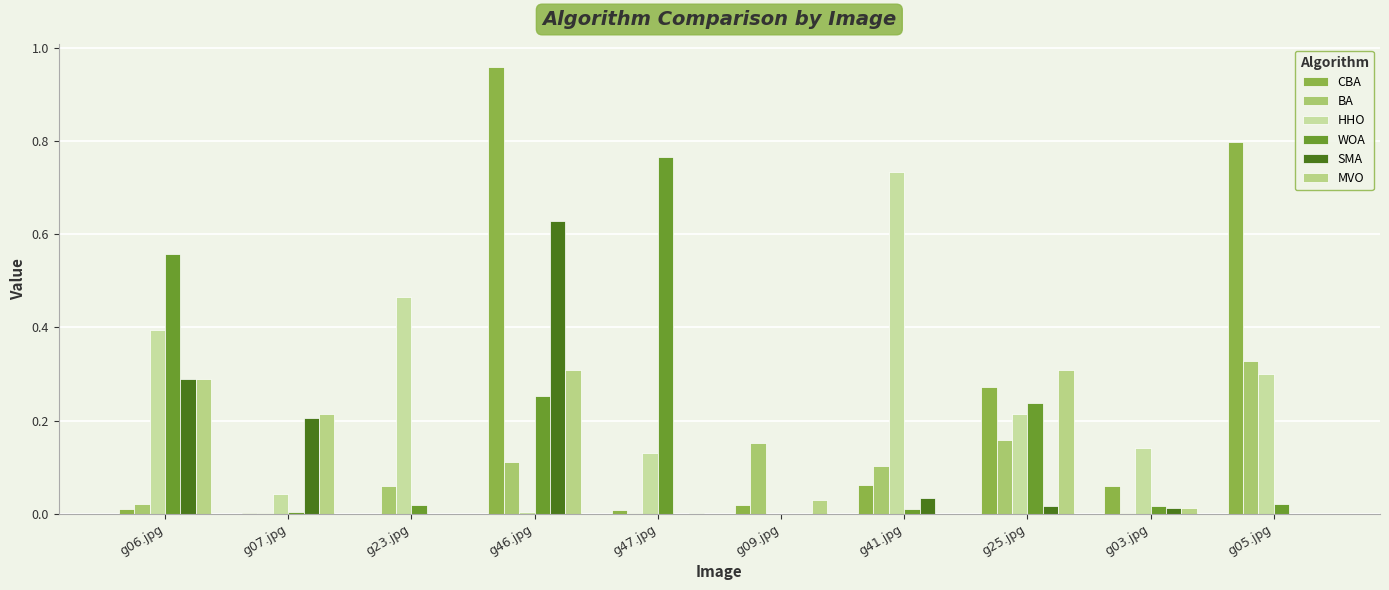

At which label is WOA closest to 0?

g09.jpg